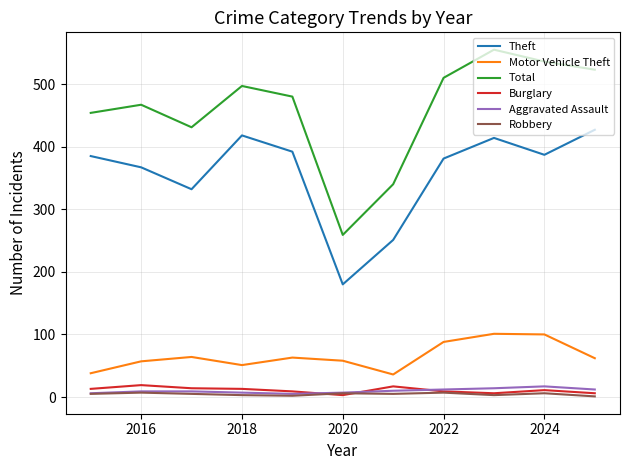

How many lines are shown in the chart?

6